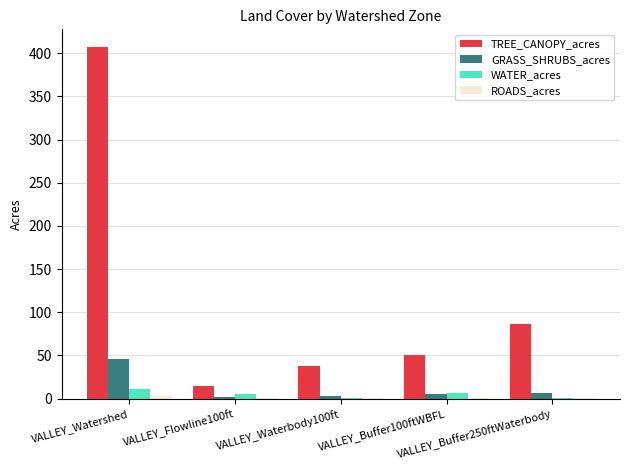

Between VALLEY_Buffer100ftWBFL and VALLEY_Buffer250ftWaterbody, which series saw the biggest shift?

TREE_CANOPY_acres